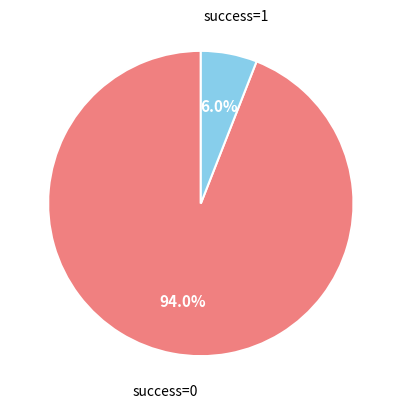

Is there any slice that represents more than half of the pie?

Yes